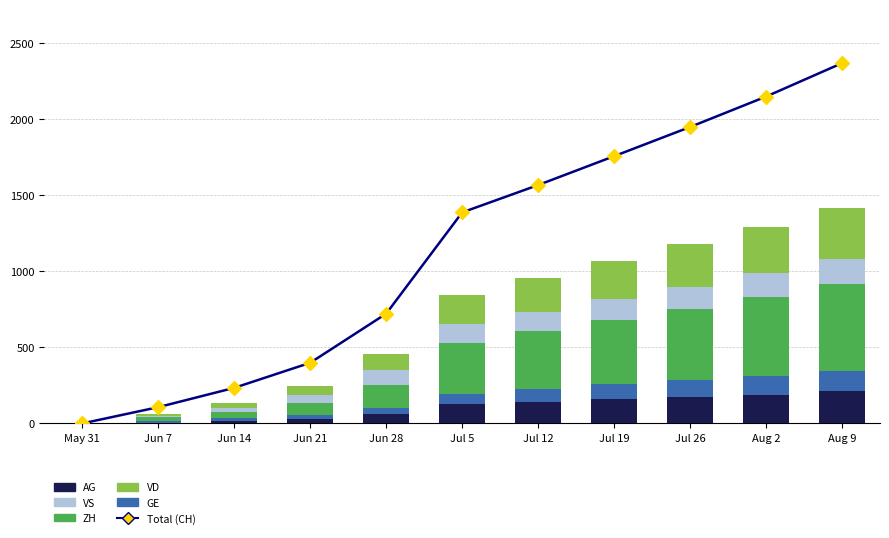

Which series contains the lowest Y value?

AG